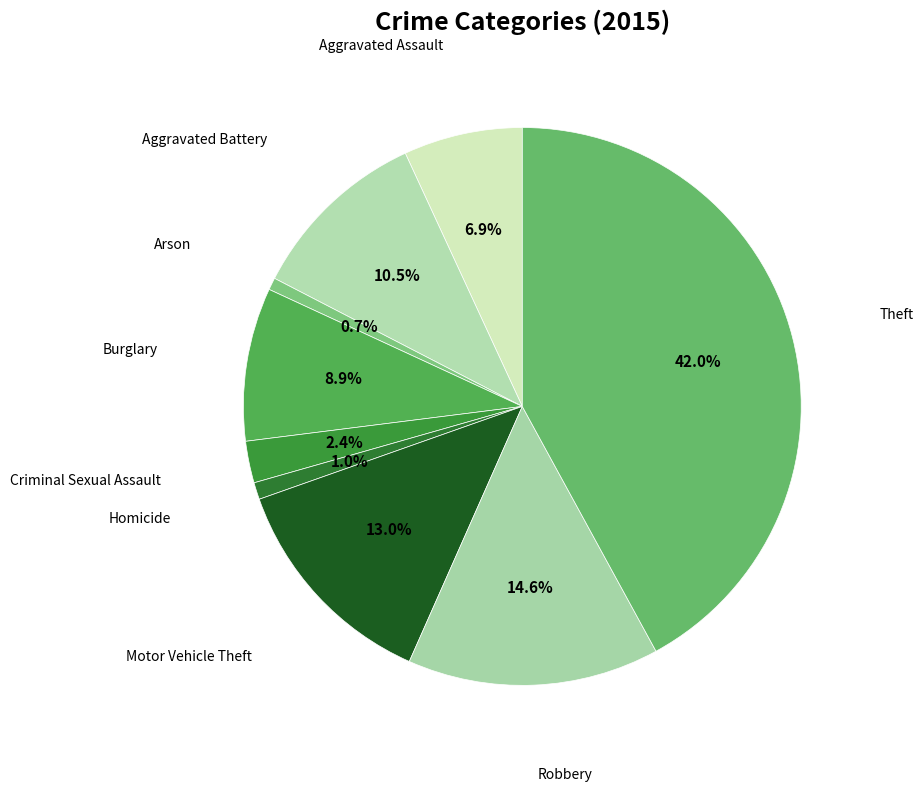

Count the number of slices in the pie.

9